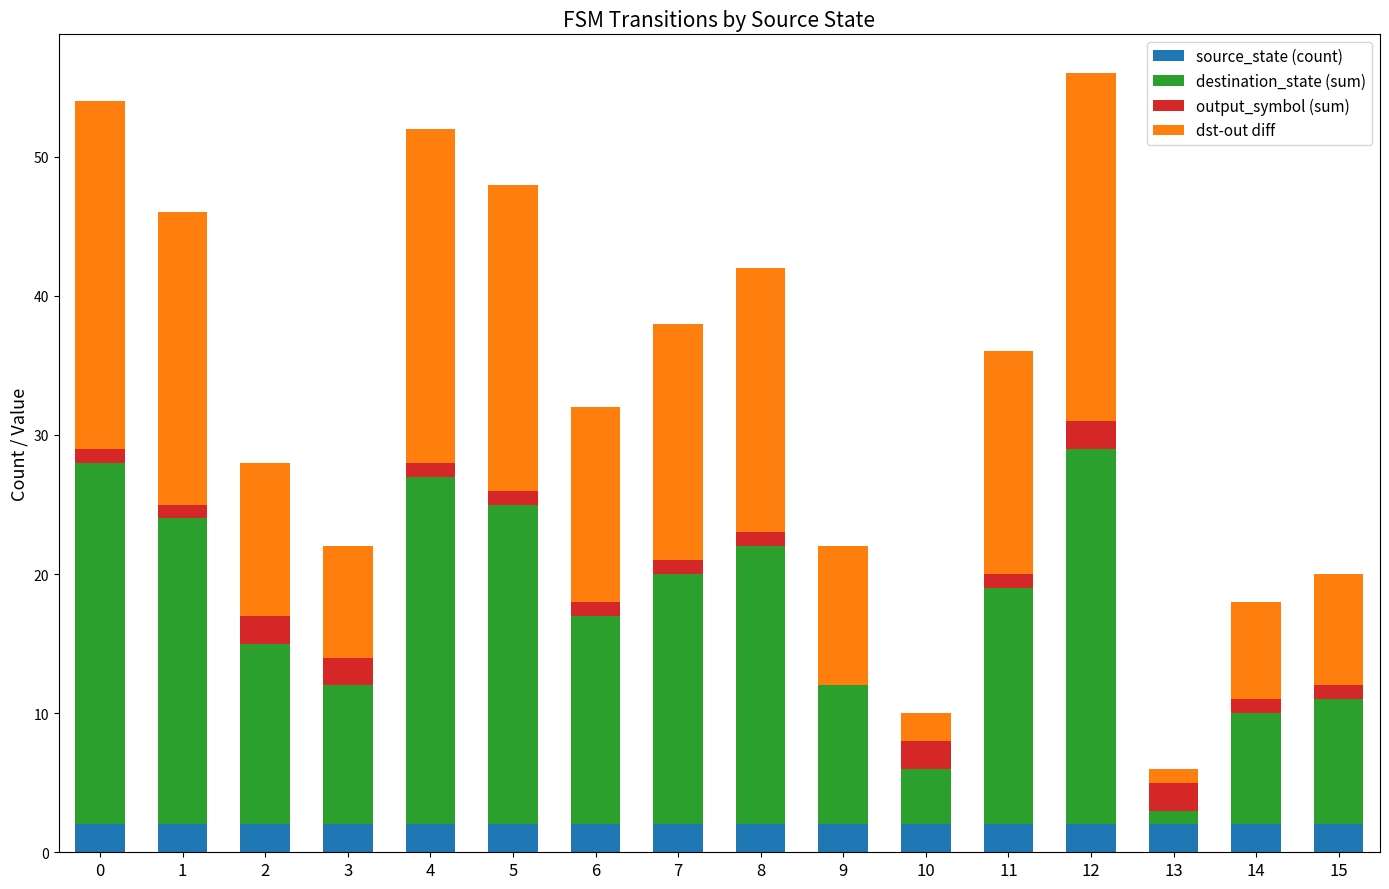

What are all the series names shown in the legend?

source_state (count), destination_state (sum), output_symbol (sum), dst-out diff